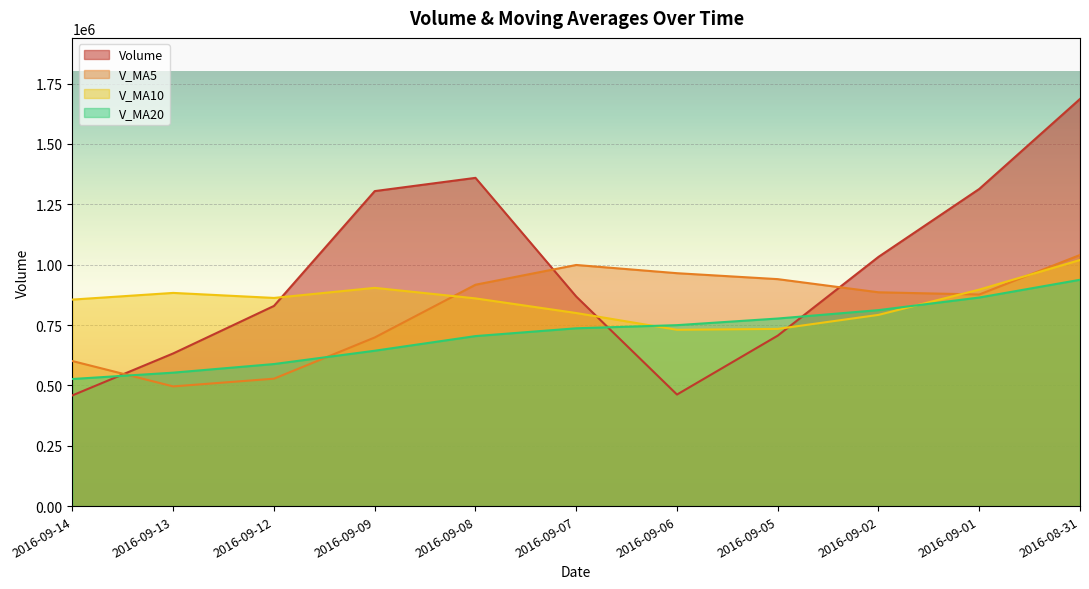

Is it true that v_ma10 equals 567065.4 at 2016-09-13?

False